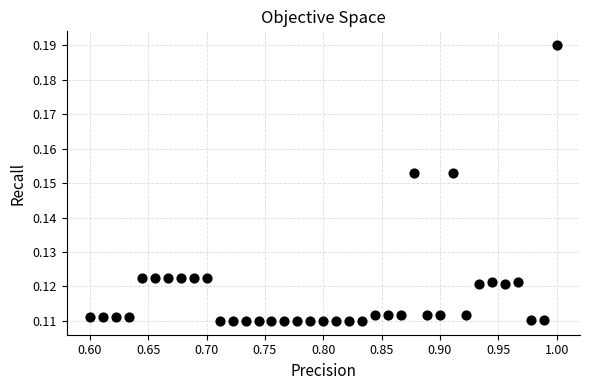

What is the range of X values (max minus min)?

0.4